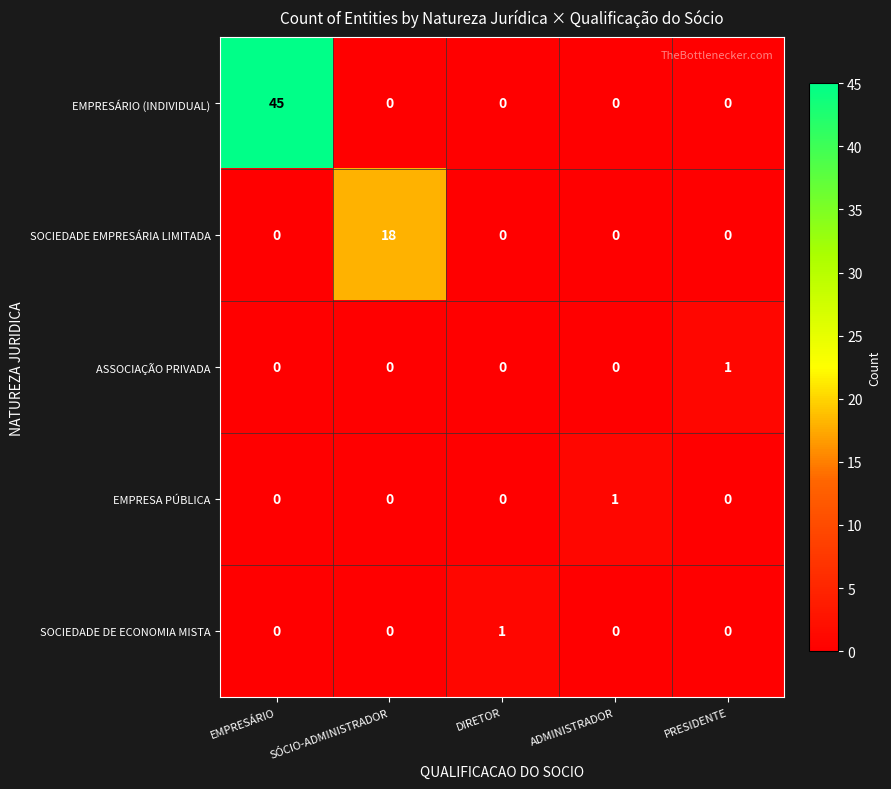

Which label corresponds to the largest value in the chart?

EMPRESÁRIO